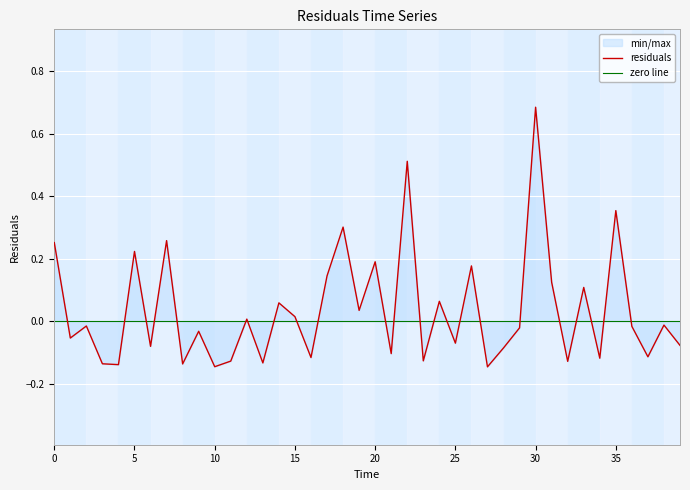

What is the value of the 8th point from the left?

0.3